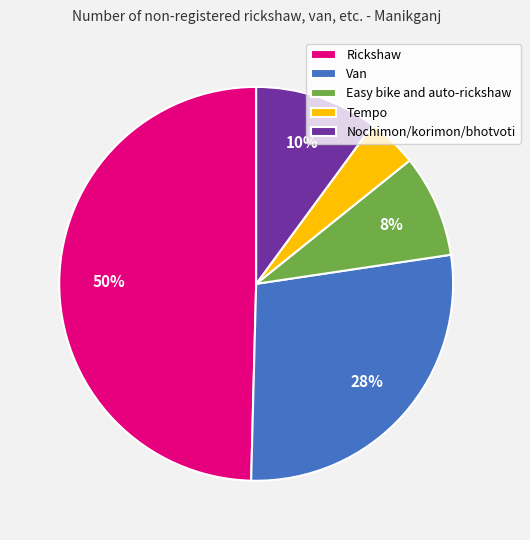

What percentage is the Nochimon/korimon/bhotvoti slice, to the nearest percent?

10%